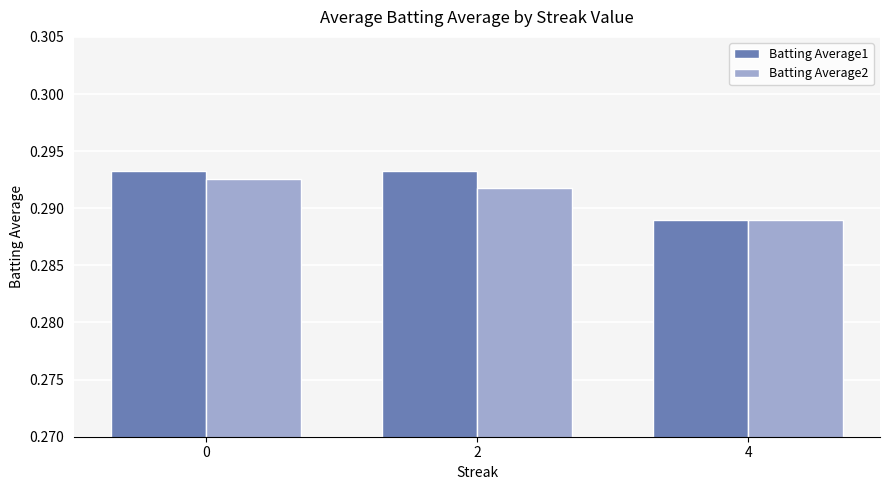

The Batting Average1 series shows 0.4 at 0. True or false?

False